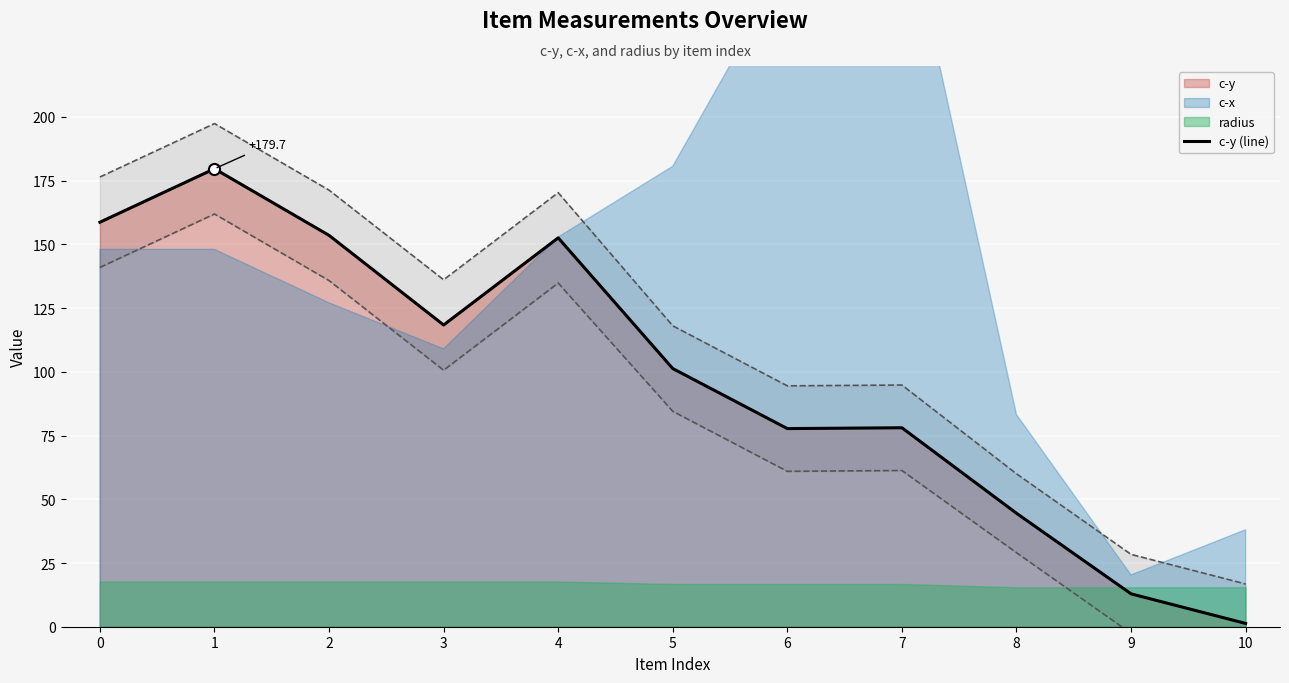

Where is the first local minimum?

3